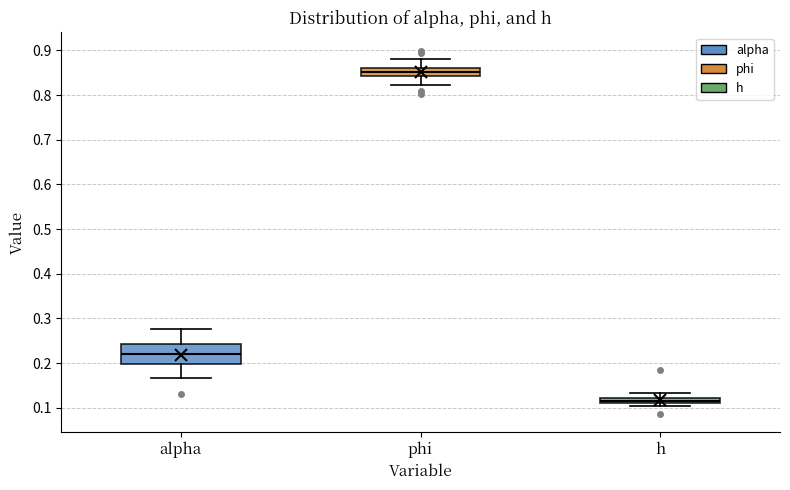

Where does the lower whisker of the box for alpha end on the y-axis? The values are not printed on the chart, so give them approximately, as read against the axis.

0.17